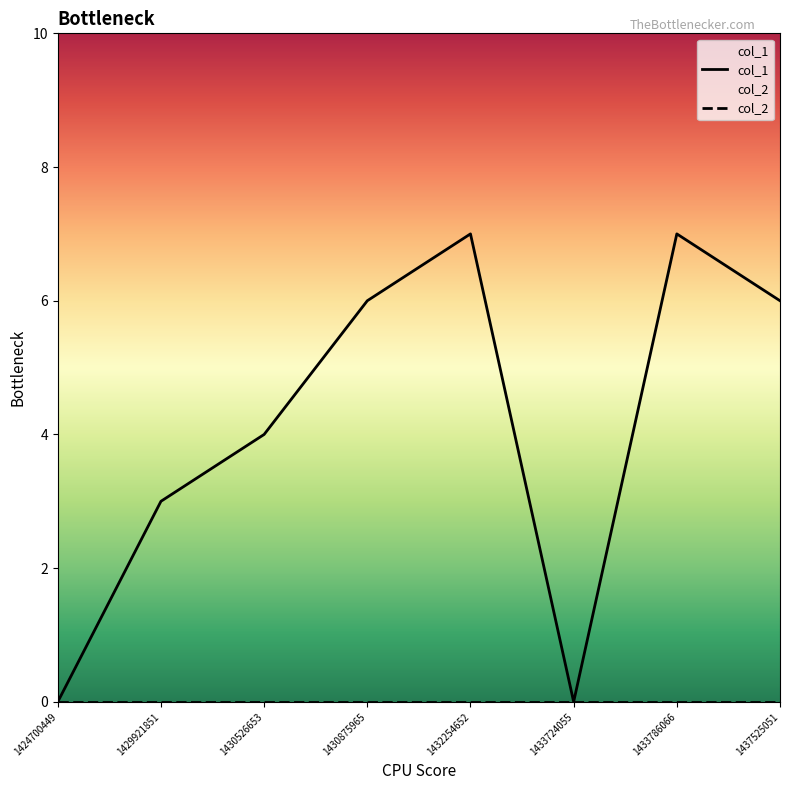

Between 1430875965 and 1437525051, which is larger?

1430875965